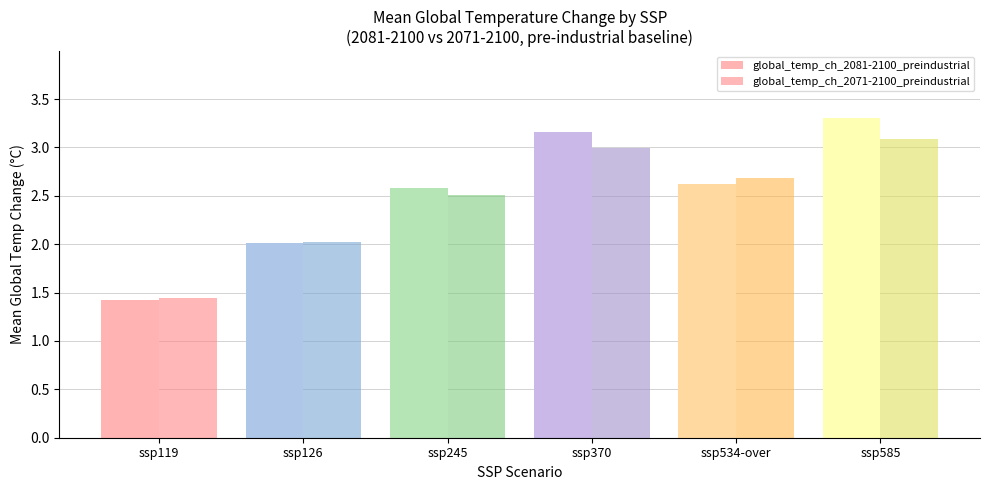

Between ssp245 and ssp534-over, which series saw the biggest shift?

global_temp_ch_2071-2100_preindustrial